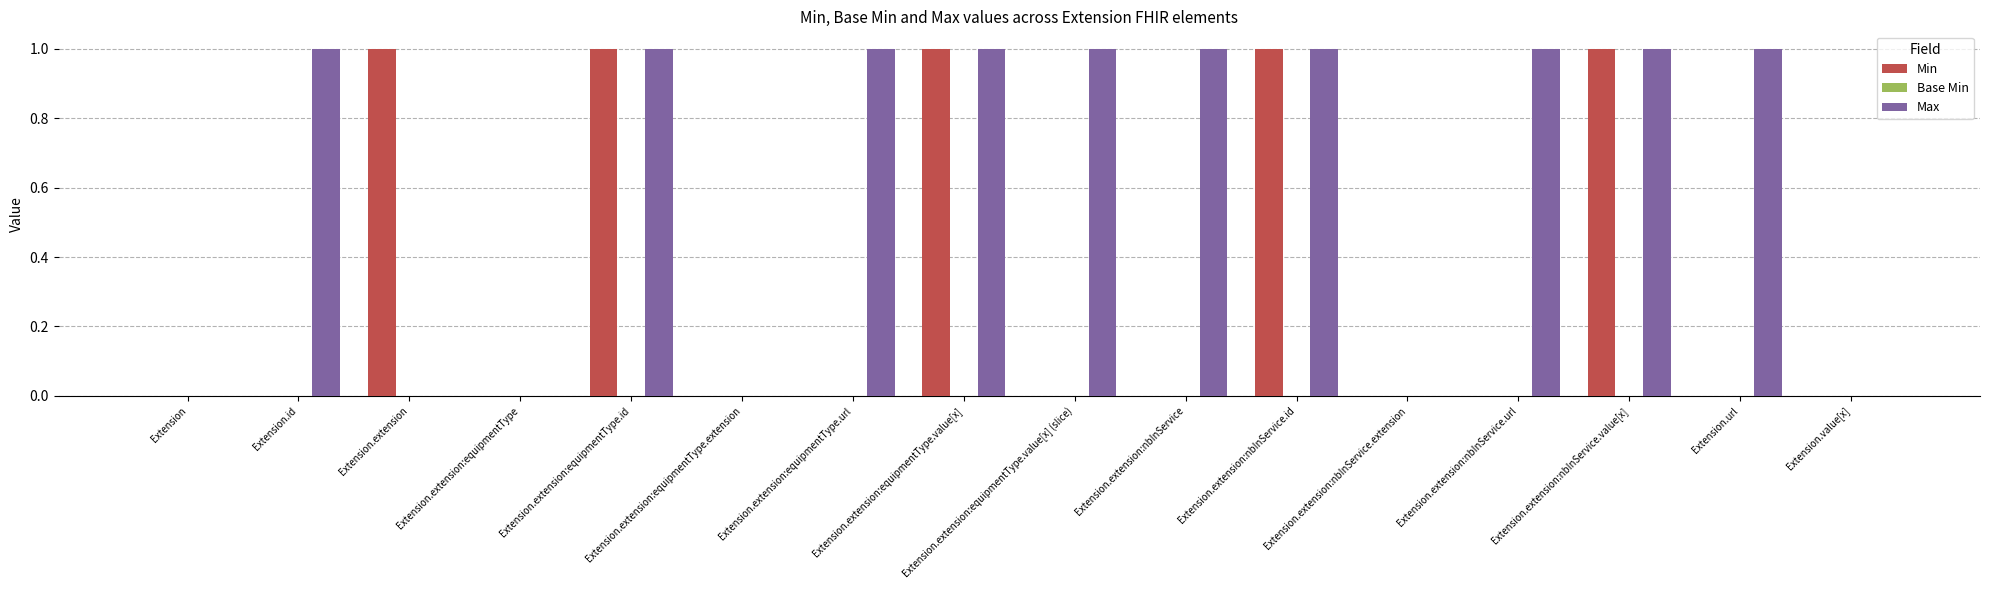

The value of Min at Extension.extension is 2. True or false?

False